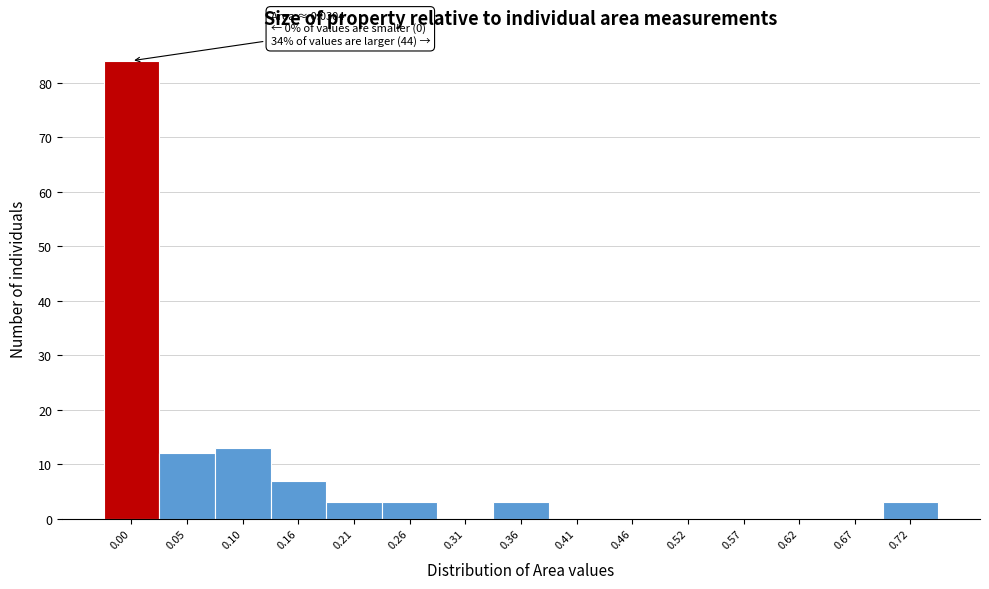

Reading left to right, transcribe all the data shown in this chart.

0.00=84	0.05=12	0.10=13	0.16=7	0.21=3	0.26=3	0.31=0	0.36=3	0.41=0	0.46=0	0.52=0	0.57=0	0.62=0	0.67=0	0.72=3